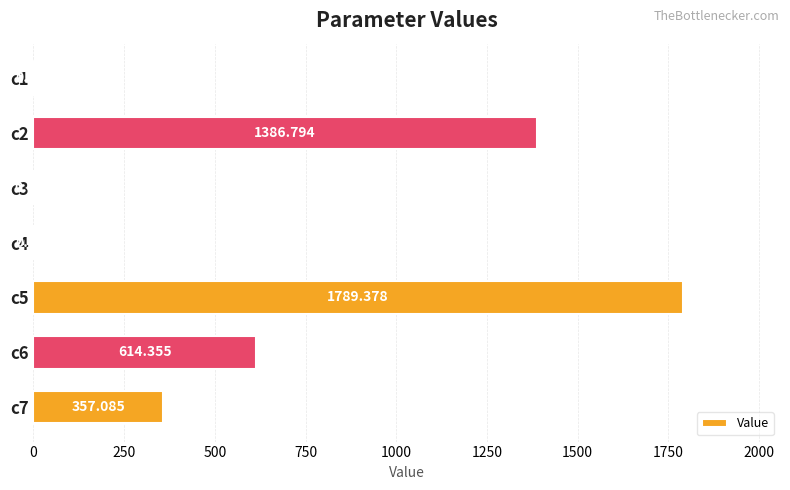

How many distinct data groups are displayed?

1